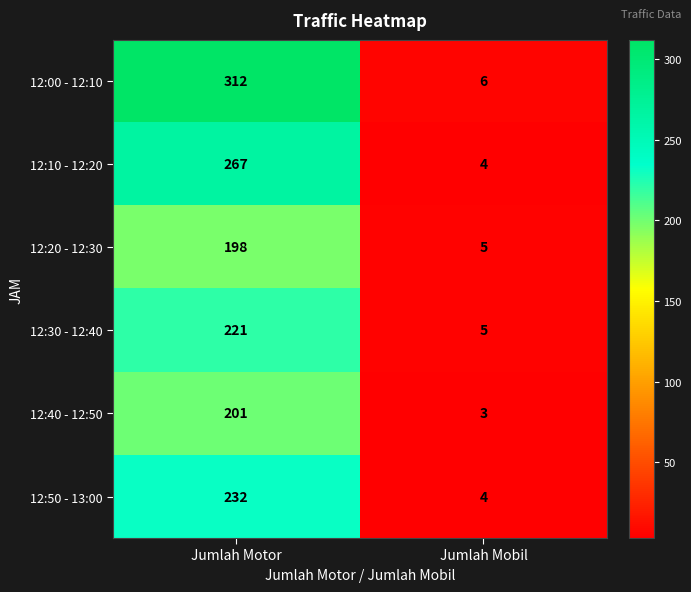

What is the average value of the 12:00 - 12:10 series?

159